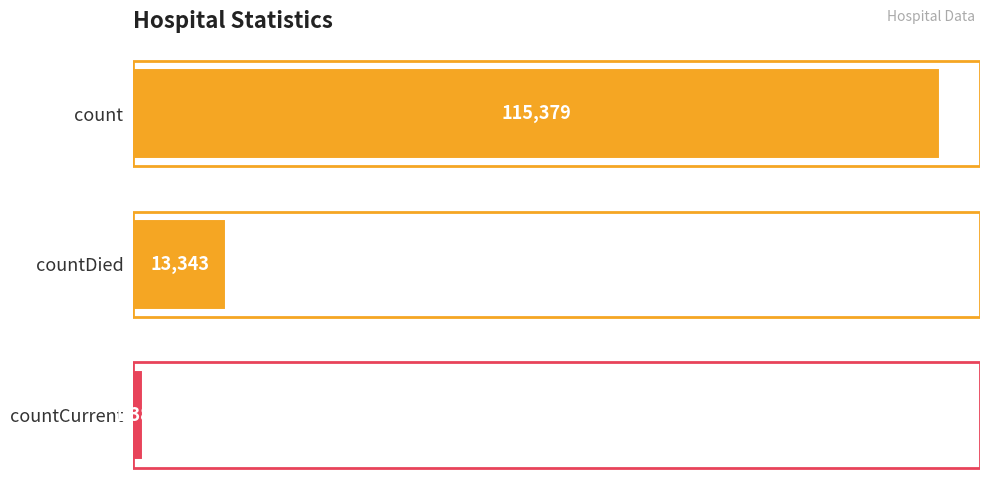

What is the difference between the maximum and second lowest values?

102036